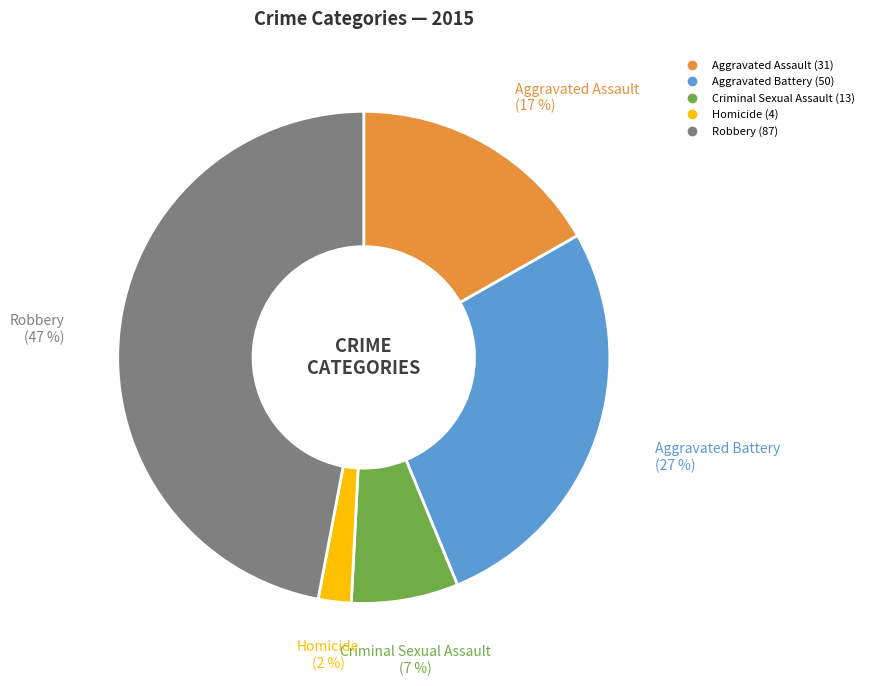

To the nearest percent, what is the difference between the largest and smallest slice percentages?

45%